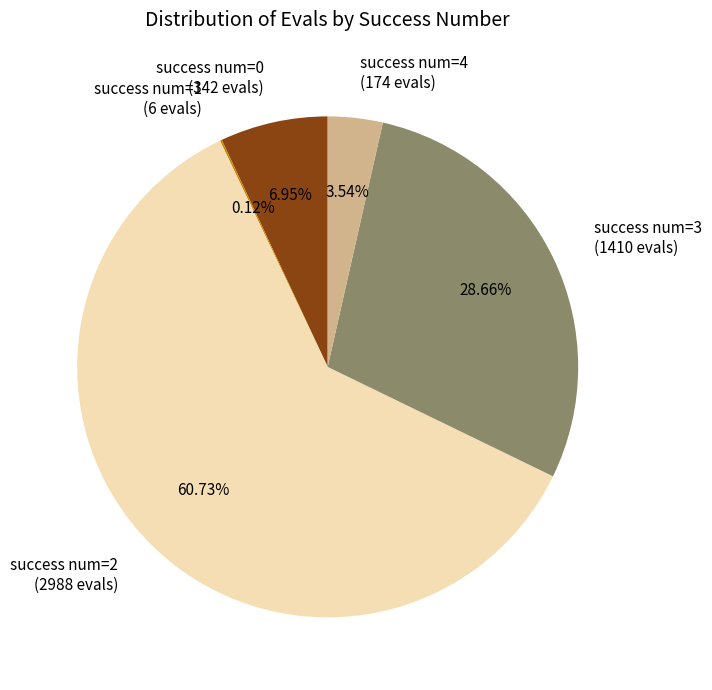

What is the ratio of the value at success num=2 (2988 evals) to the value at success num=4 (174 evals)?

17.2